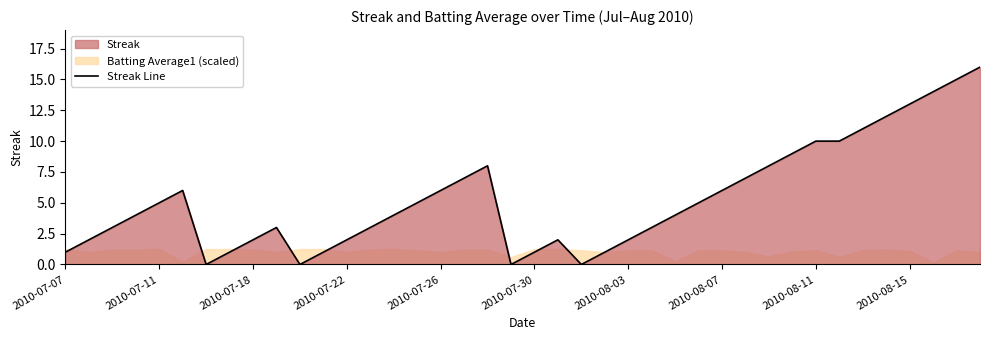

Reading left to right, list all the values displayed in this chart.

1	2	3	4	5	6	0	1	2	3	0	1	2	3	4	5	6	7	8	0	1	2	0	1	2	3	4	5	6	7	8	9	10	10	11	12	13	14	15	16